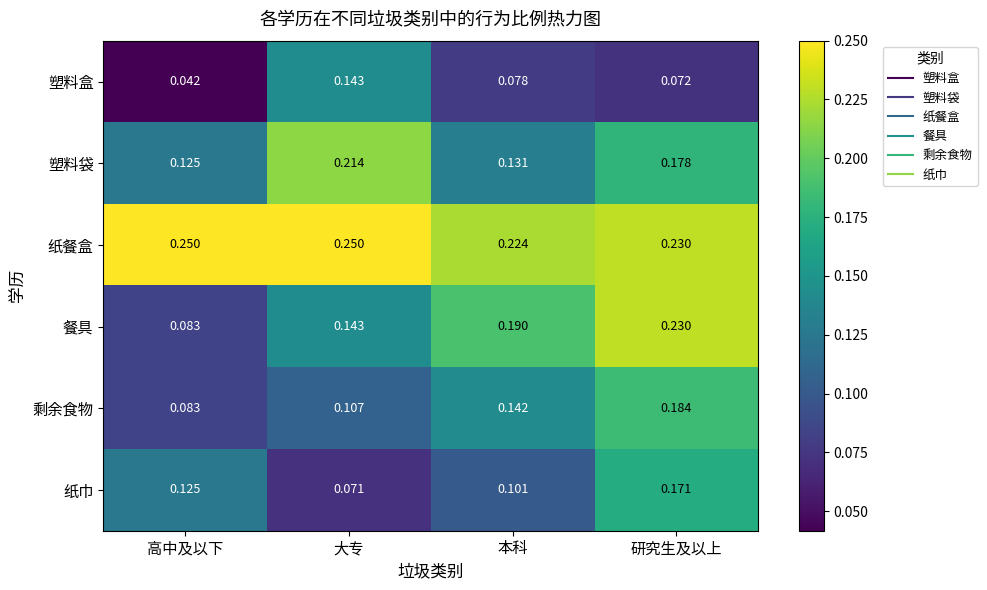

Rank the series by their maximum value, from highest to lowest.

纸餐盒, 餐具, 塑料袋, 剩余食物, 纸巾, 塑料盒